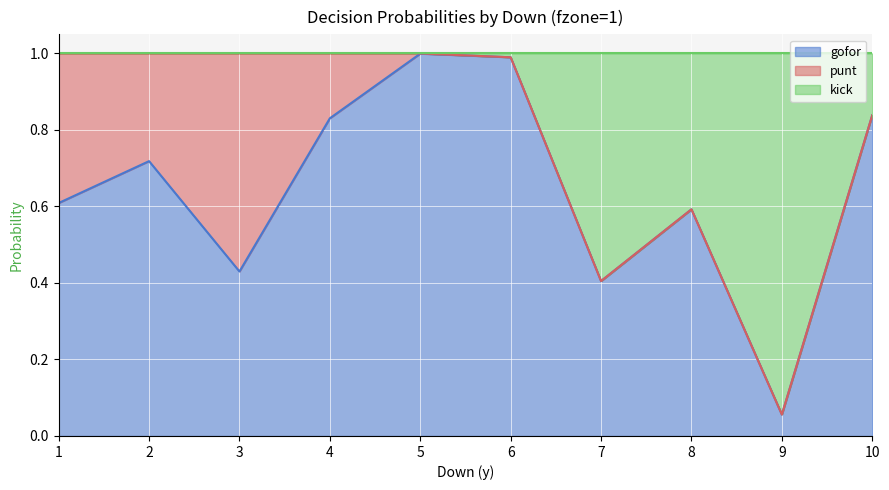

At which label does gofor reach its minimum?

9